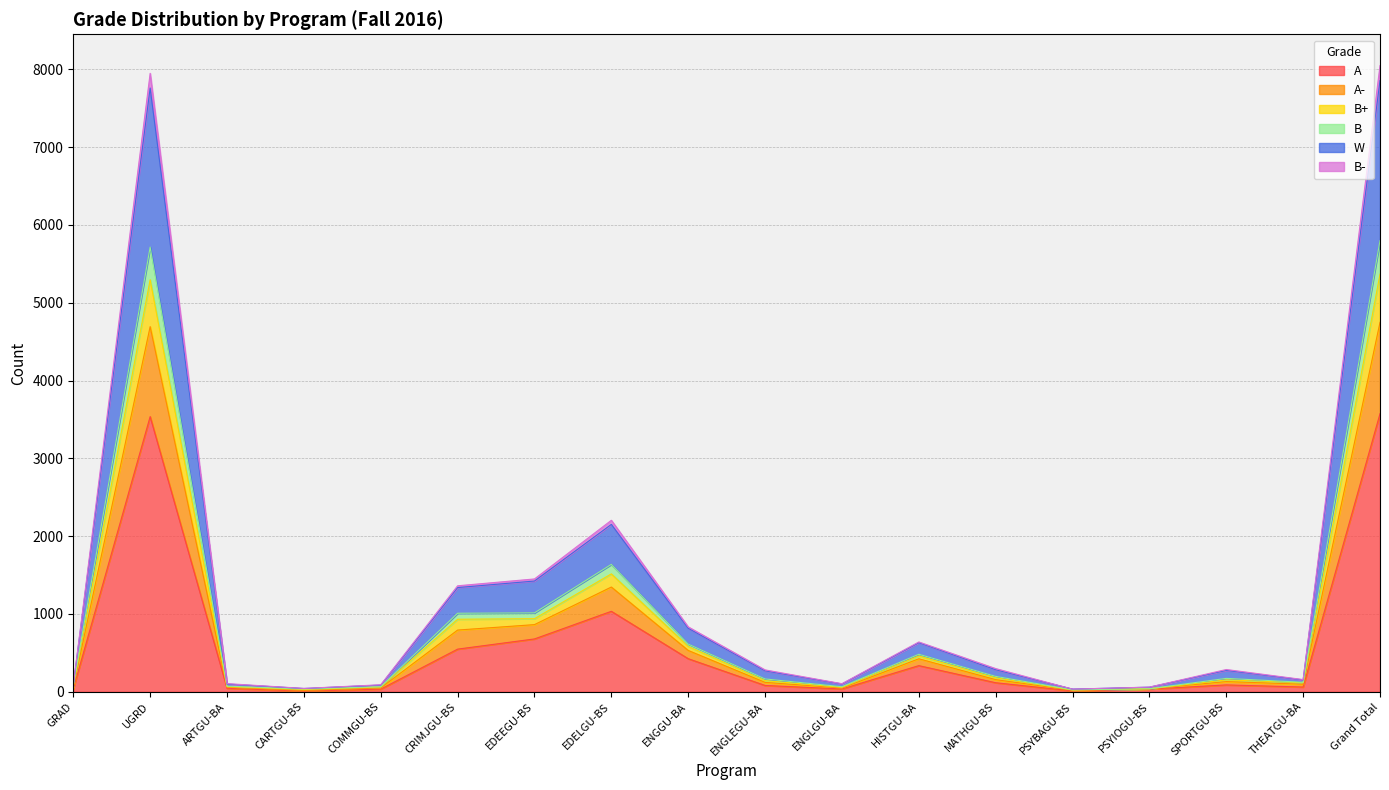

True or false: W and B- intersect in this chart.

False